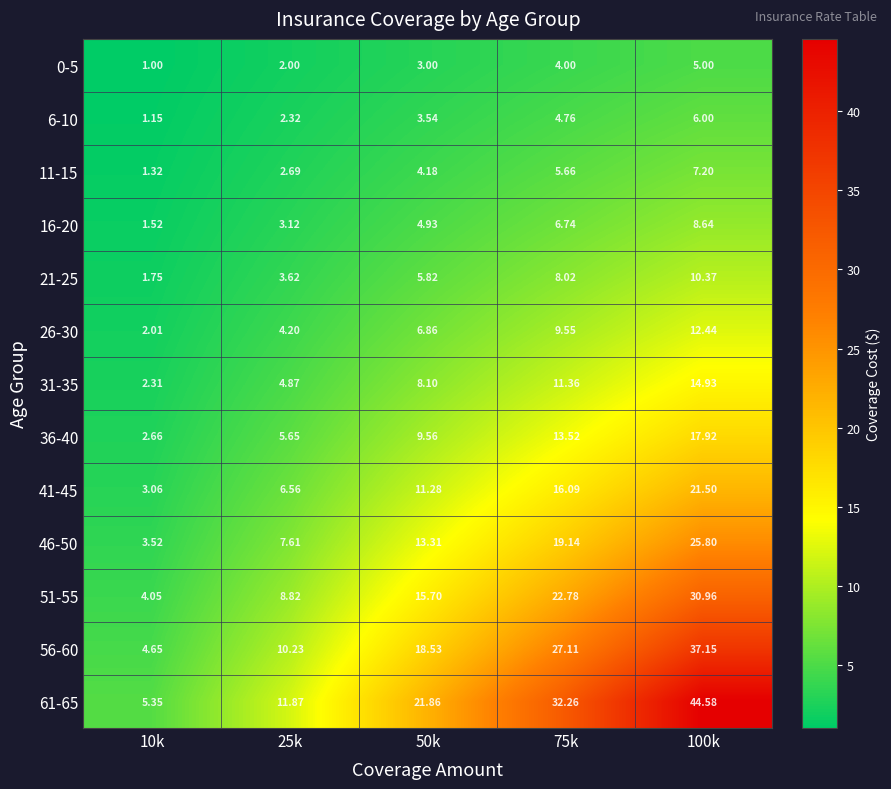

What is the total value across all series at 25k?

73.6